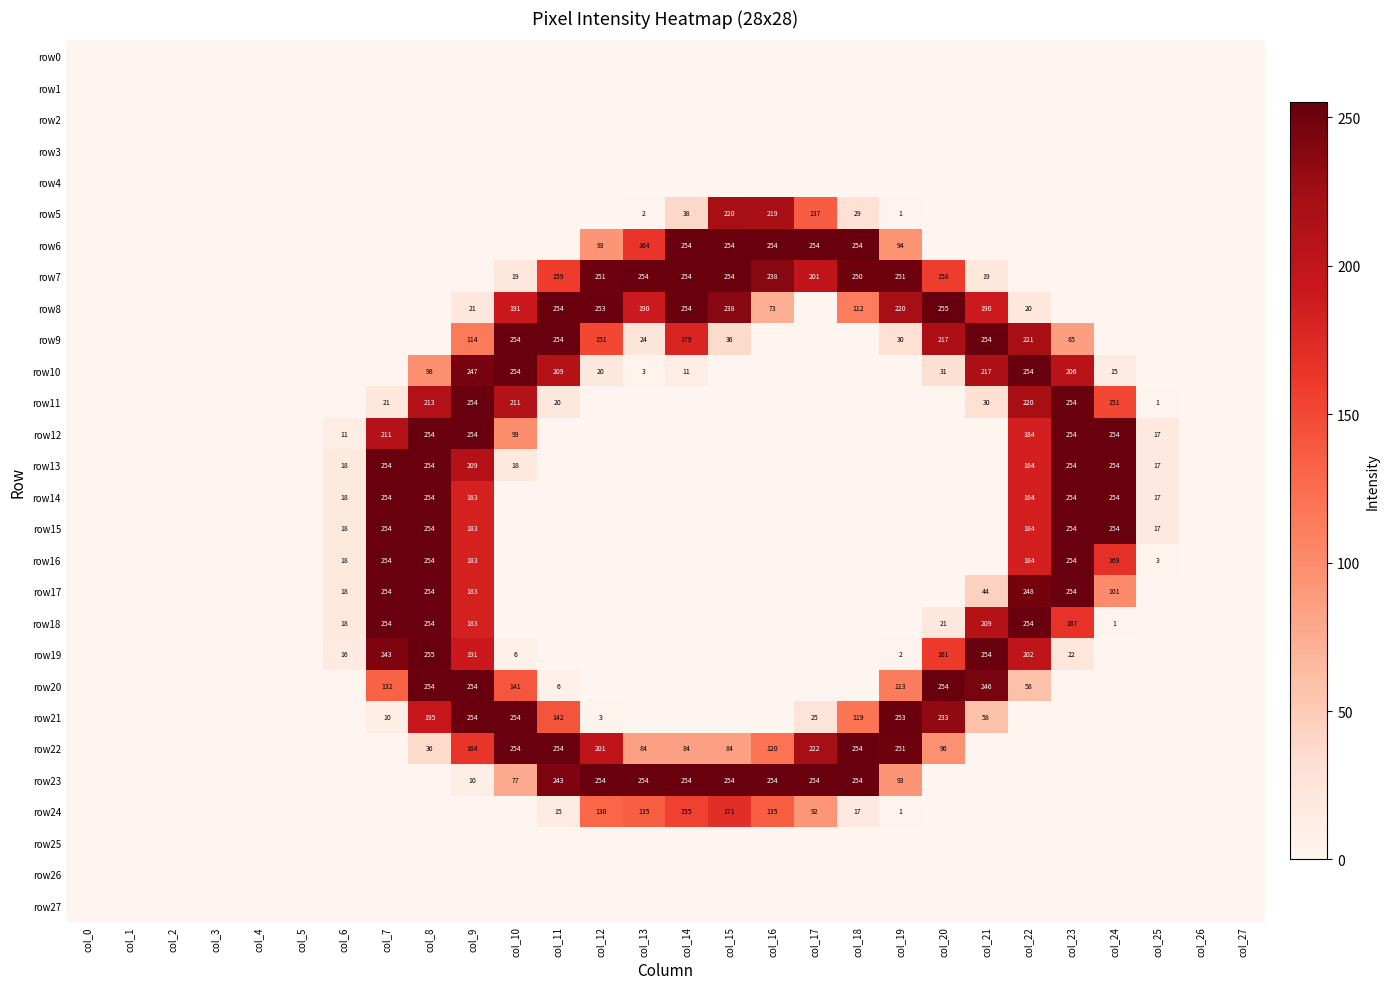

True or false: row22 has a value of 254 at col_18.

True